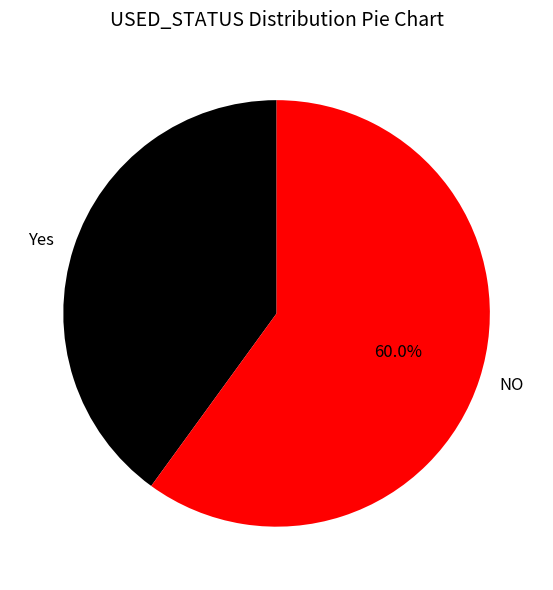

Does any single category account for the majority?

Yes